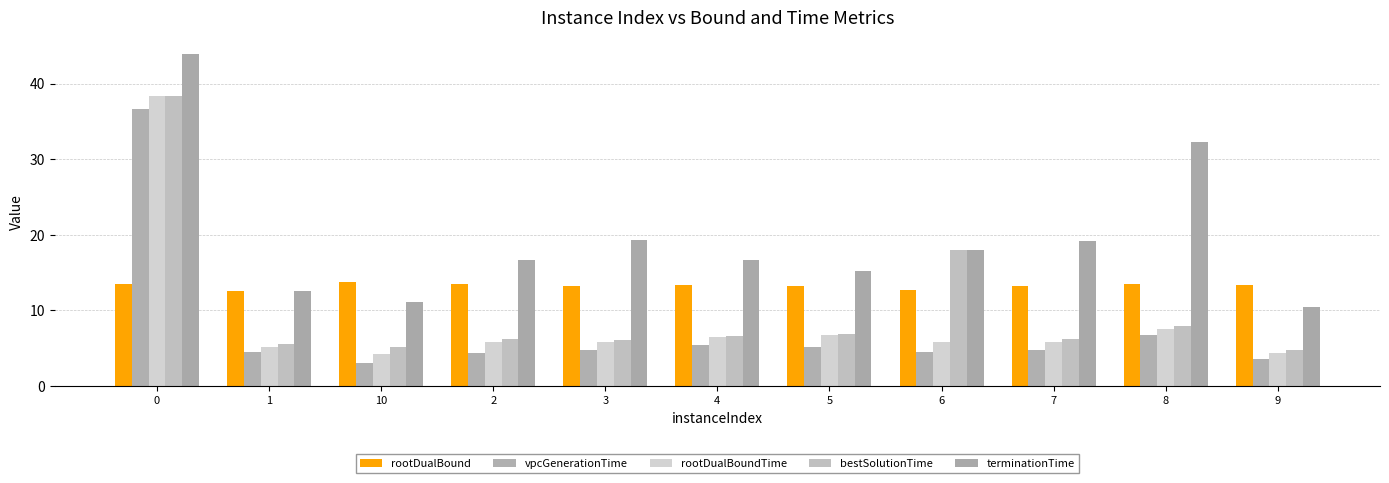

What is the highest value of the vpcGenerationTime series?

36.7